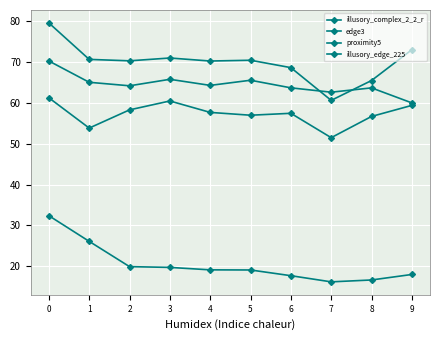

At which category does the chart reach its minimum across all series?

7